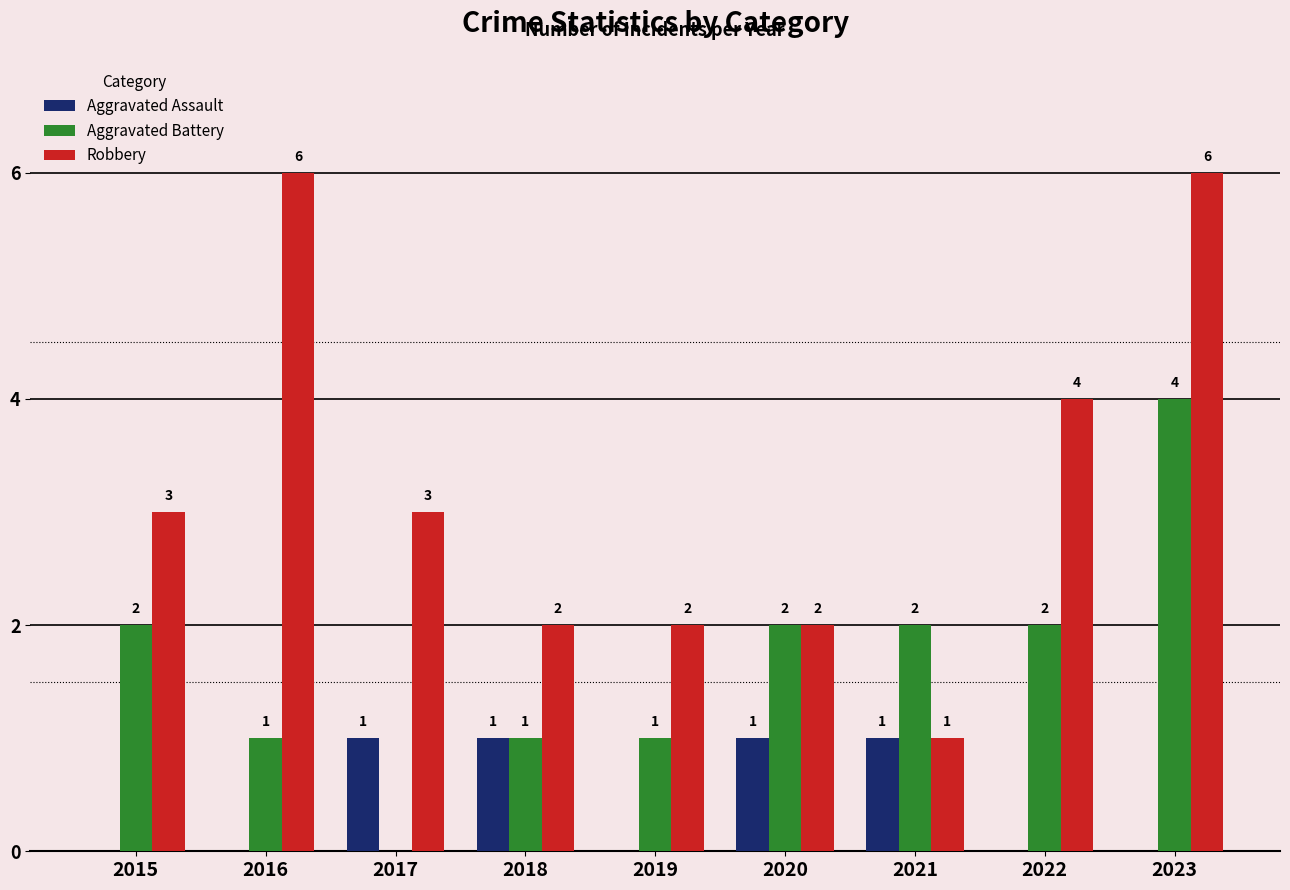

At which category is the sum across all series the highest?

2023